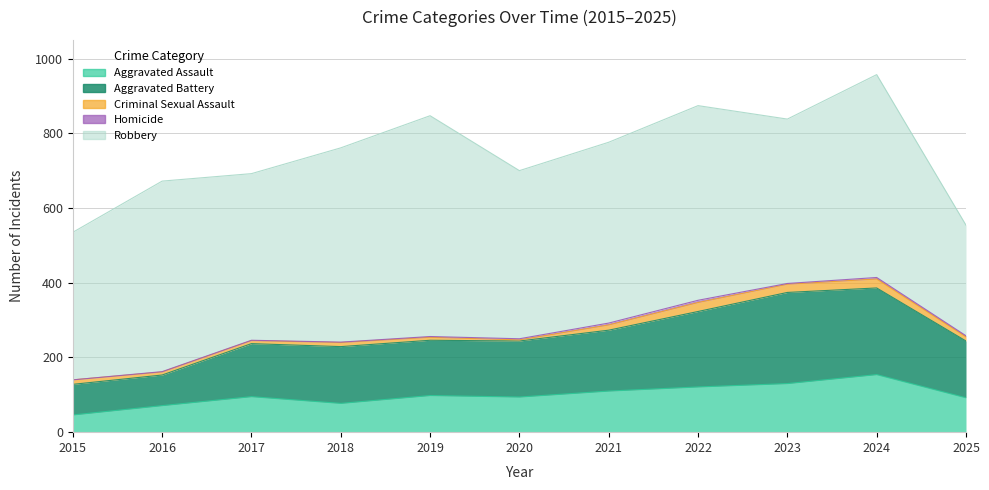

What is the average value of the Aggravated Battery series?

159